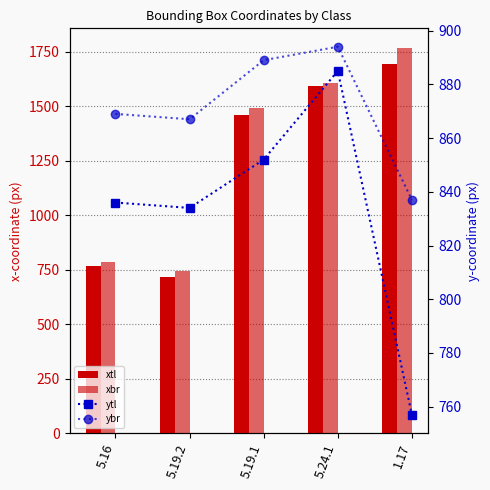

Reading left to right, transcribe all the data shown in this chart.

xtl: 766	716	1459	1593	1694
xbr: 788	743	1494	1608	1770
ytl: 836	834	852	885	757
ybr: 869	867	889	894	837